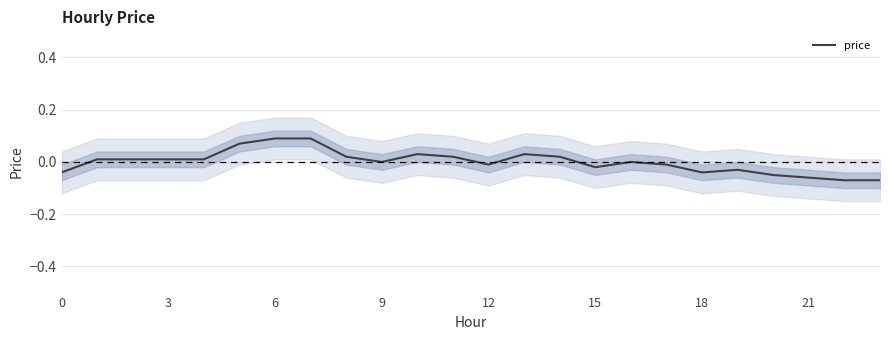

How many lines are shown in the chart?

1